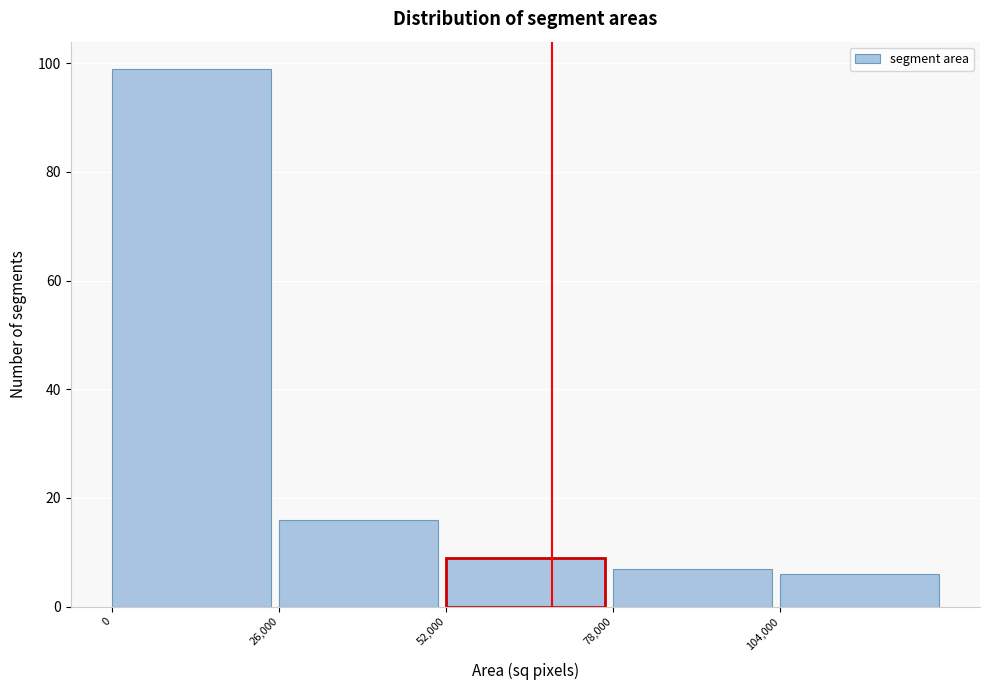

What is the height of the bar covering 78000 to 104000 on the x-axis? Neither the bar edges nor the heights are printed on the chart, so give them approximately, as read against the axes.

8